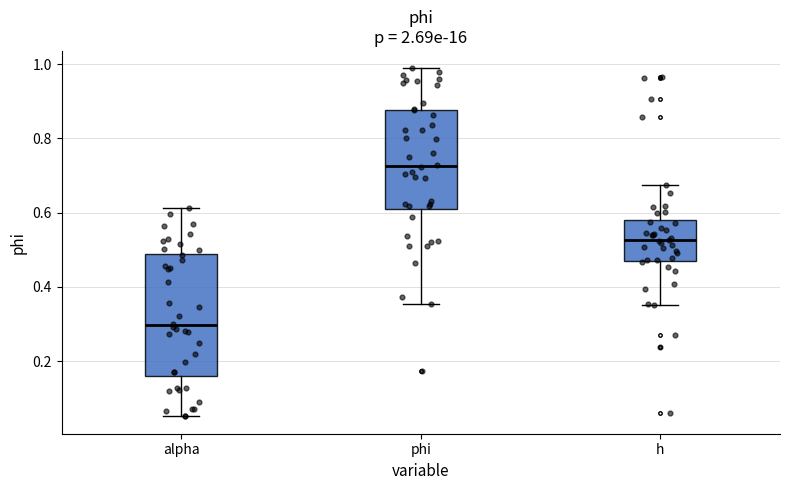

Reading left to right, read every box against the y-axis: the position of its median line, the range the box covers, and the ends of its whiskers. The values are not printed on the chart, so give them approximately, as read against the axis.

alpha: median 0.30, box 0.16 to 0.48, whiskers 0.06 to 0.62
phi: median 0.72, box 0.60 to 0.88, whiskers 0.36 to 0.98
h: median 0.52, box 0.48 to 0.58, whiskers 0.36 to 0.68